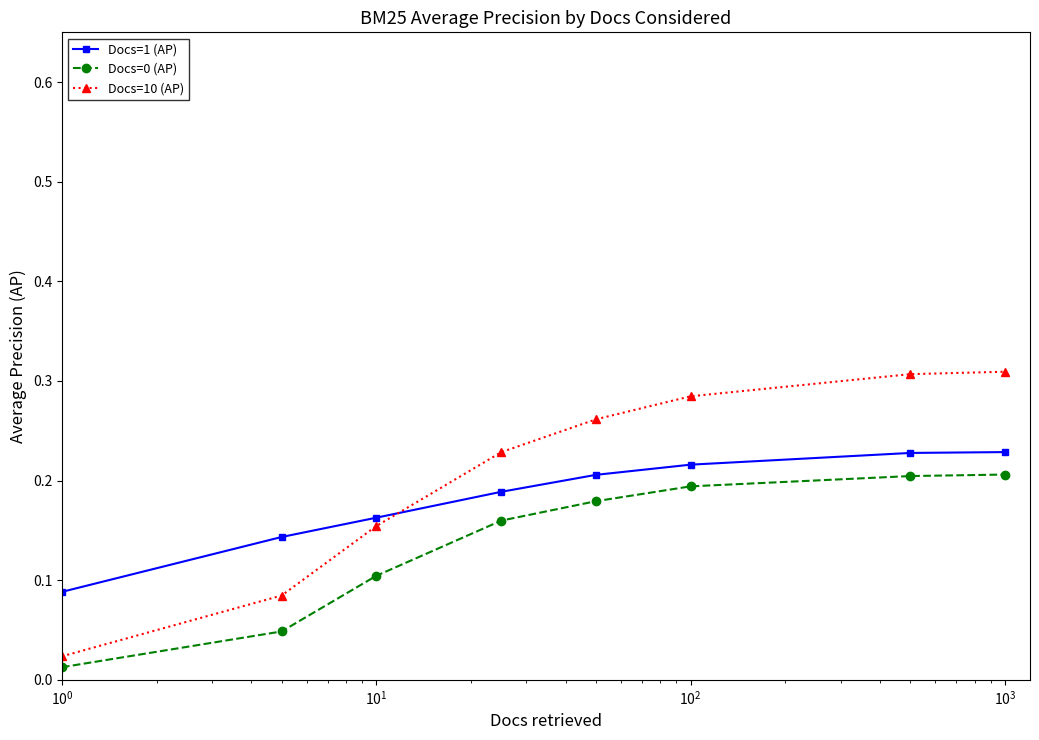

True or false: Docs=1 (AP) and Docs=0 (AP) cross at least once.

False